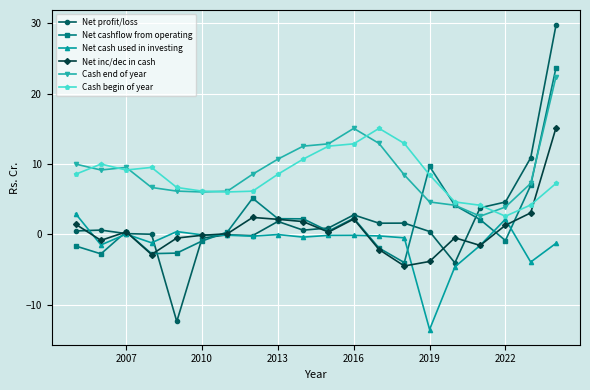

True or false: Net cash used in investing has more than 1 interior local peaks.

True